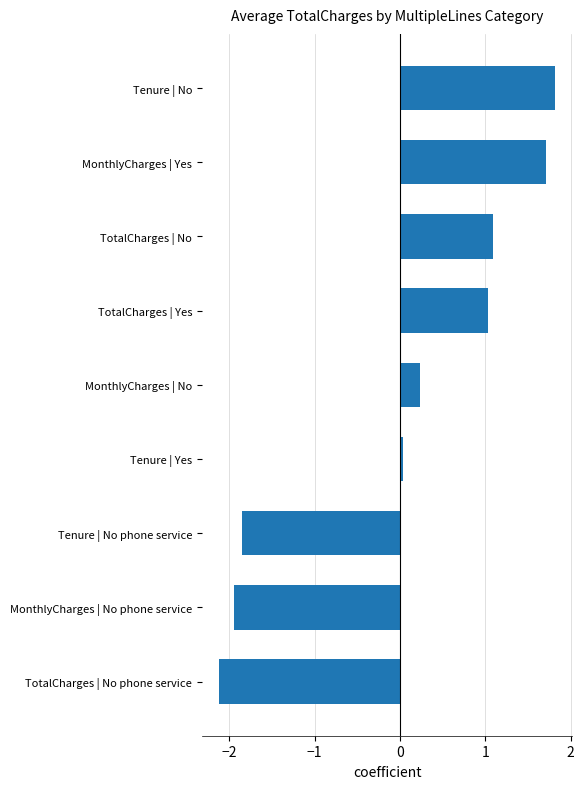

Does the chart contain any negative values?

Yes